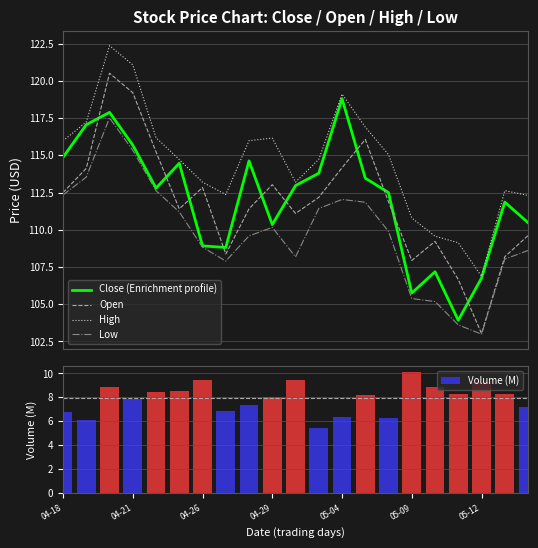

List the series in order of their peak value, highest first.

High, Open, Close (Enrichment profile), Low, Volume (M)